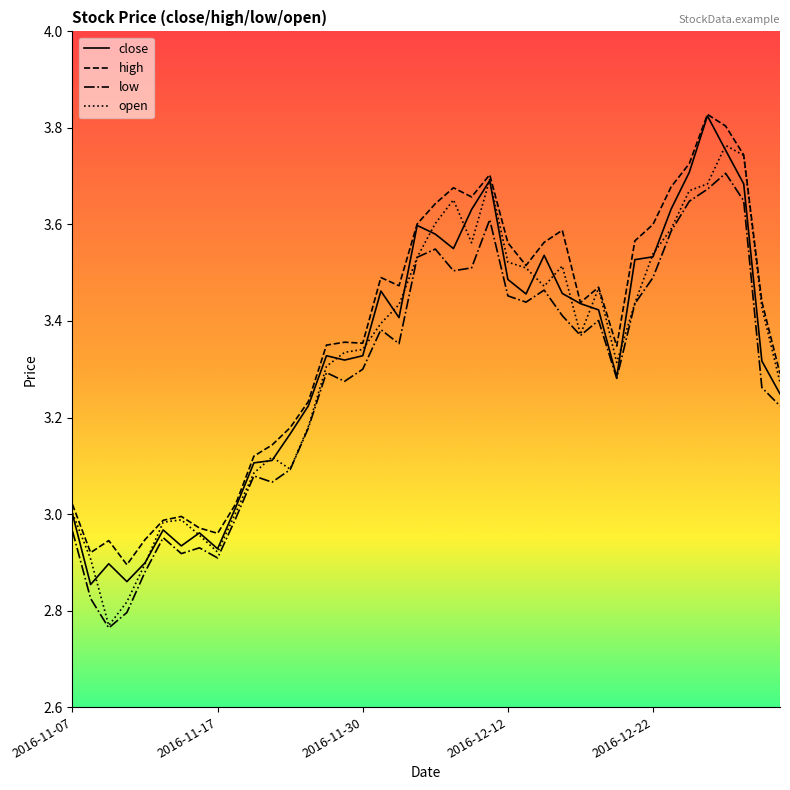

True or false: high and low cross at least once.

False